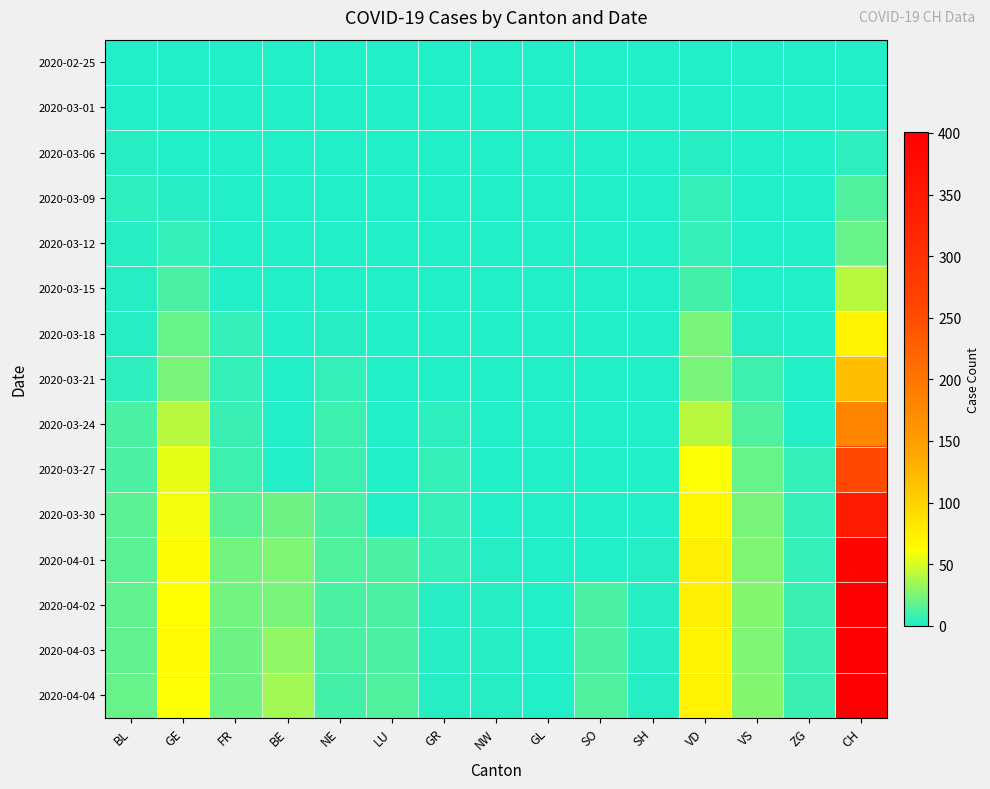

At which category is the sum across all series the highest?

CH